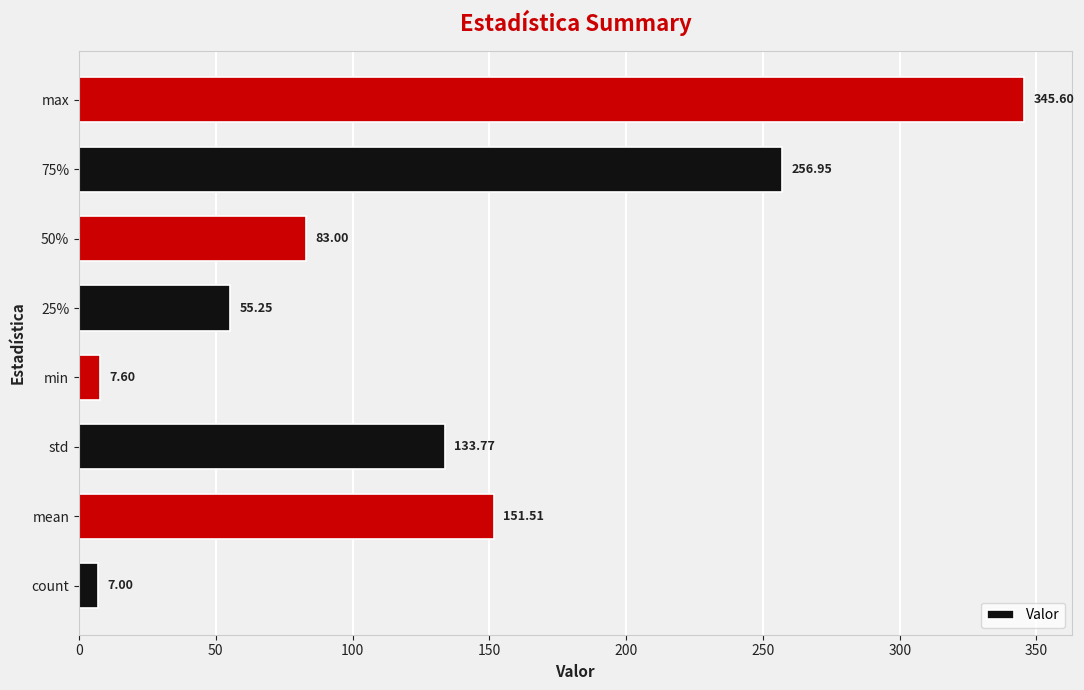

List the labels in order of value, smallest first.

count, min, 25%, 50%, std, mean, 75%, max